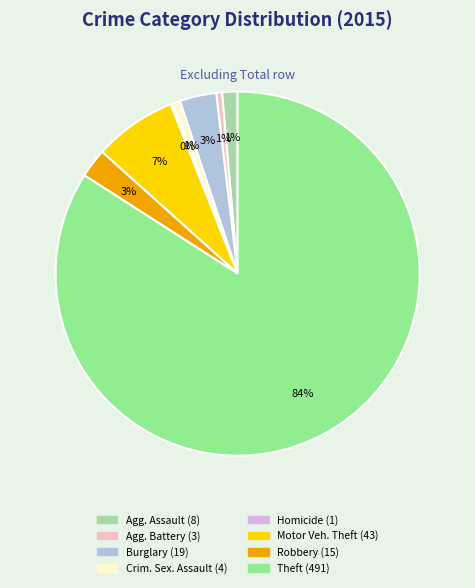

To the nearest percent, what is the average slice percentage?

12%